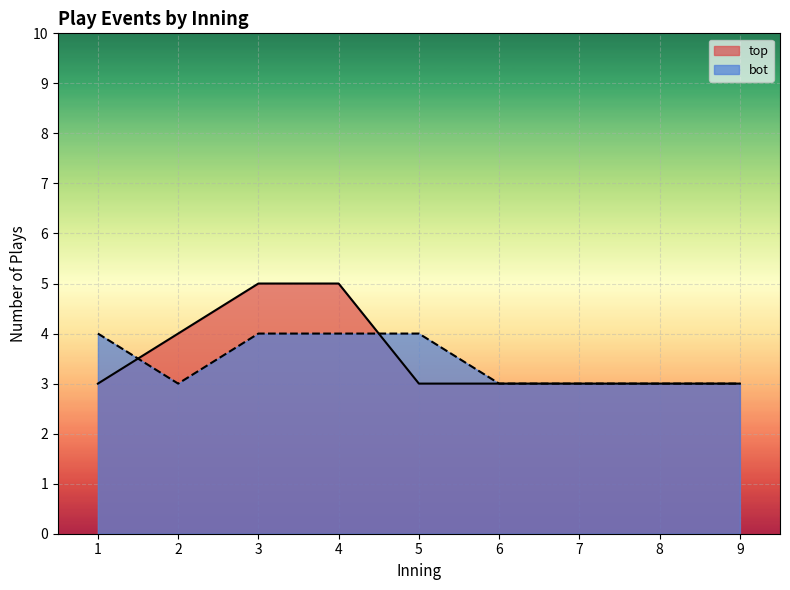

What are all the series names shown in the legend?

top, bot